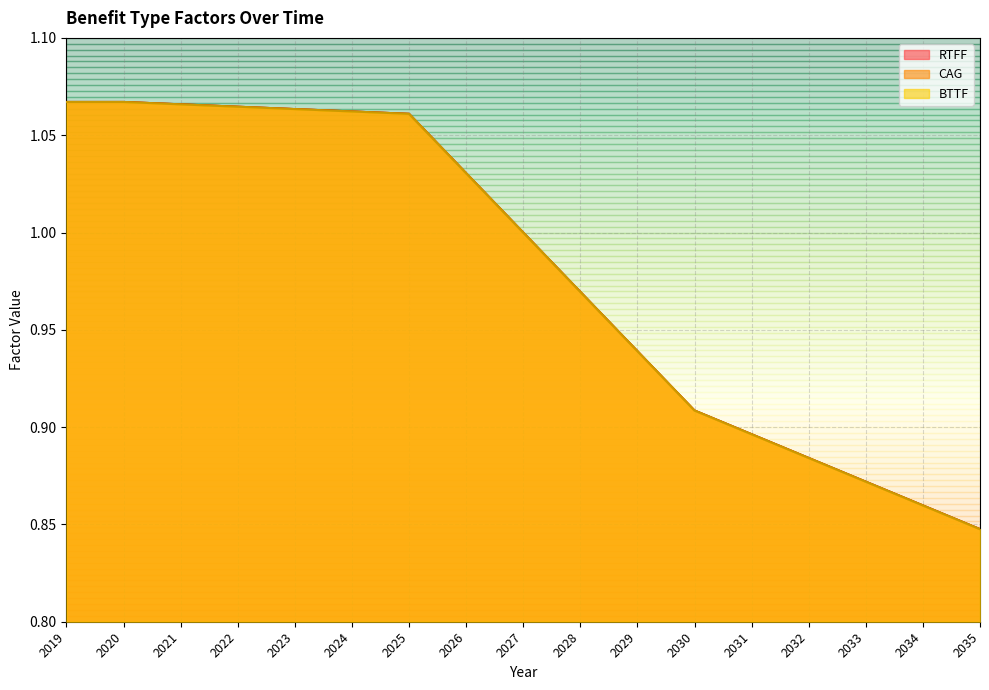

Reading left to right, what are all the values shown in this chart?

RTFF: 2019=1.1	2020=1.1	2021=1.1	2022=1.1	2023=1.1	2024=1.1	2025=1.1	2026=1.0	2027=1.0	2028=1.0	2029=0.9	2030=0.9	2031=0.9	2032=0.9	2033=0.9	2034=0.9	2035=0.8
CAG: 2019=1.1	2020=1.1	2021=1.1	2022=1.1	2023=1.1	2024=1.1	2025=1.1	2026=1.0	2027=1.0	2028=1.0	2029=0.9	2030=0.9	2031=0.9	2032=0.9	2033=0.9	2034=0.9	2035=0.8
BTTF: 2019=1.1	2020=1.1	2021=1.1	2022=1.1	2023=1.1	2024=1.1	2025=1.1	2026=1.0	2027=1.0	2028=1.0	2029=0.9	2030=0.9	2031=0.9	2032=0.9	2033=0.9	2034=0.9	2035=0.8